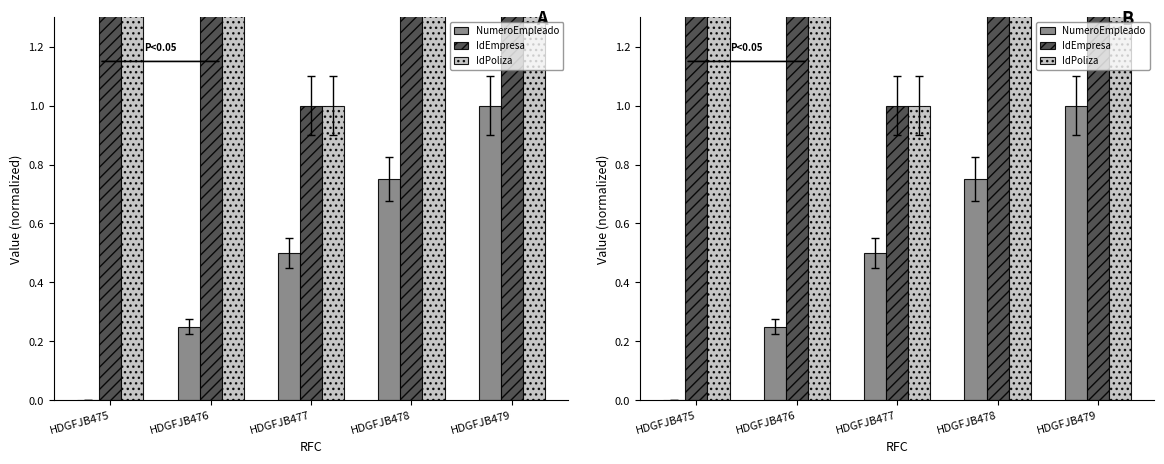

How many data points in IdEmpresa are above 2?

2